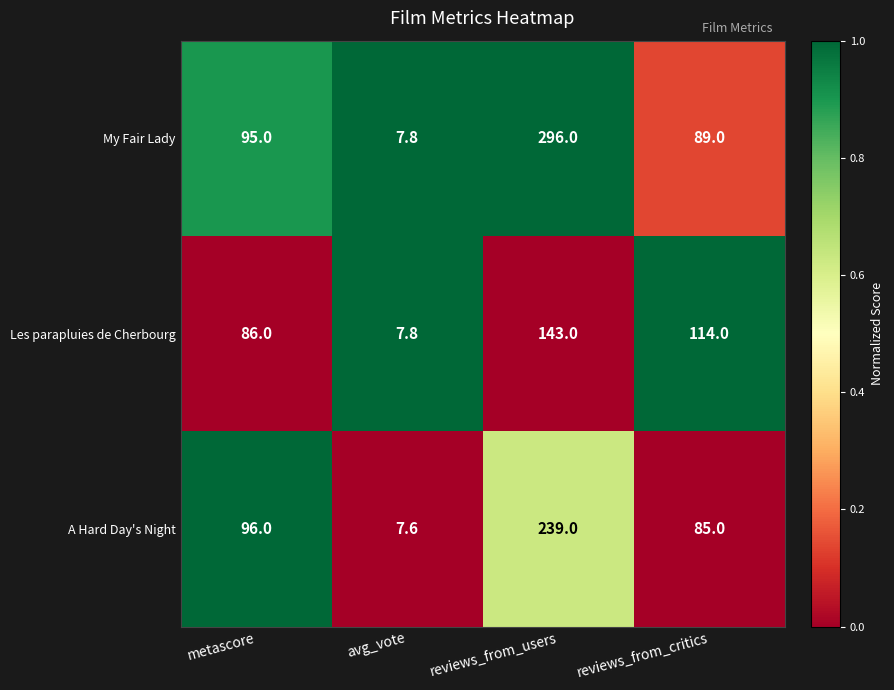

Where is My Fair Lady nearest to the value 151?

metascore